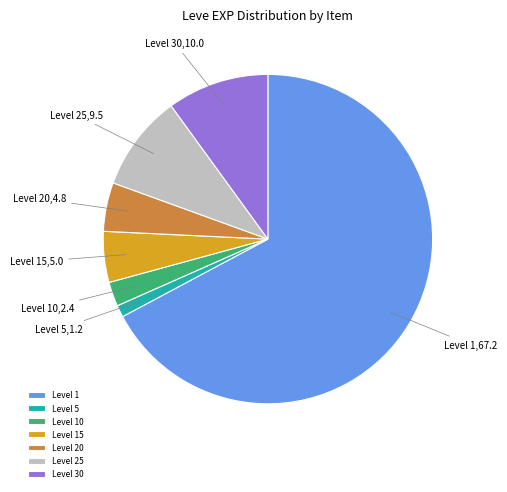

Is there any slice that represents more than half of the pie?

Yes